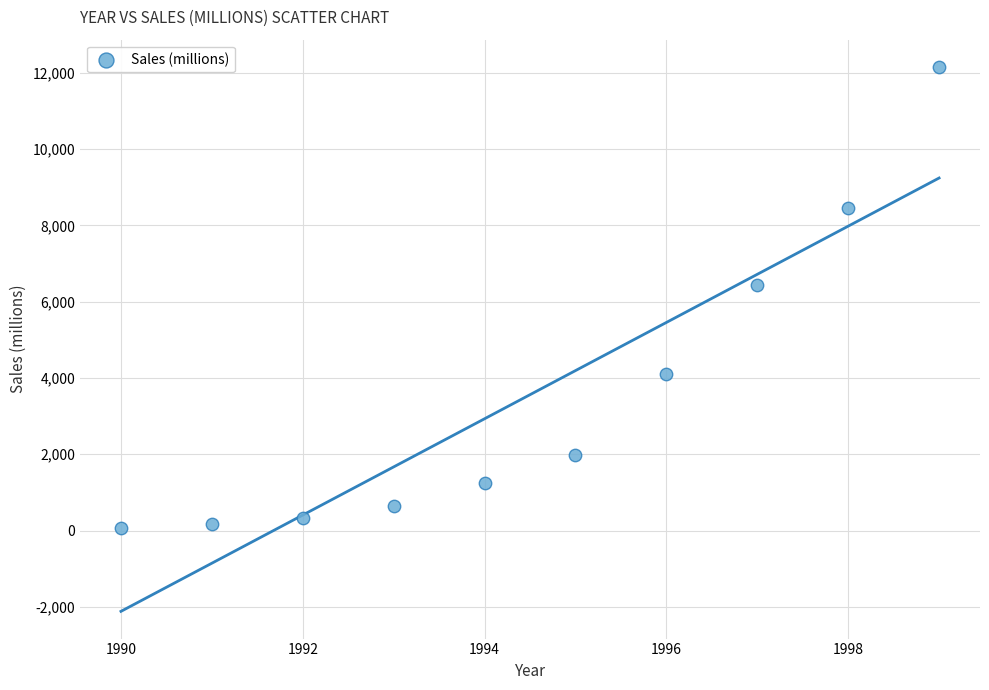

What is the range of Y values (max minus min)?

12084